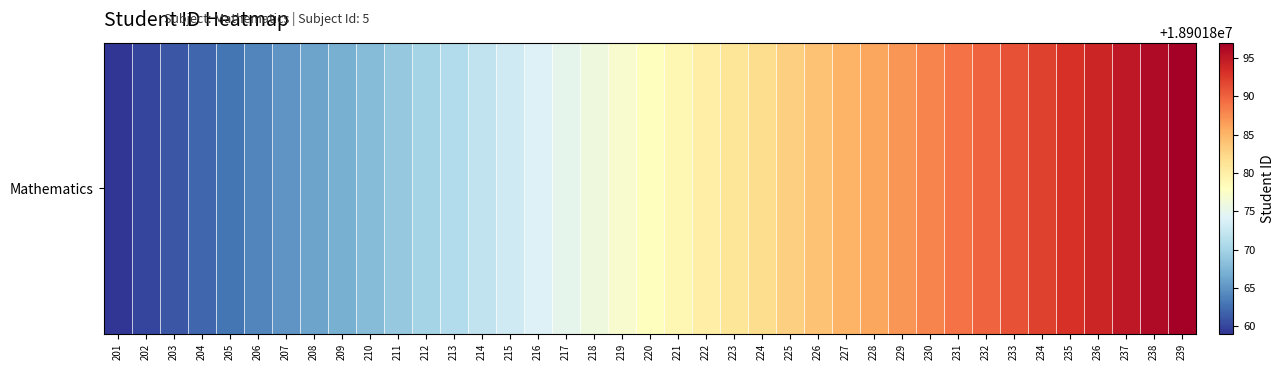

What is the sum of all values?

737173242